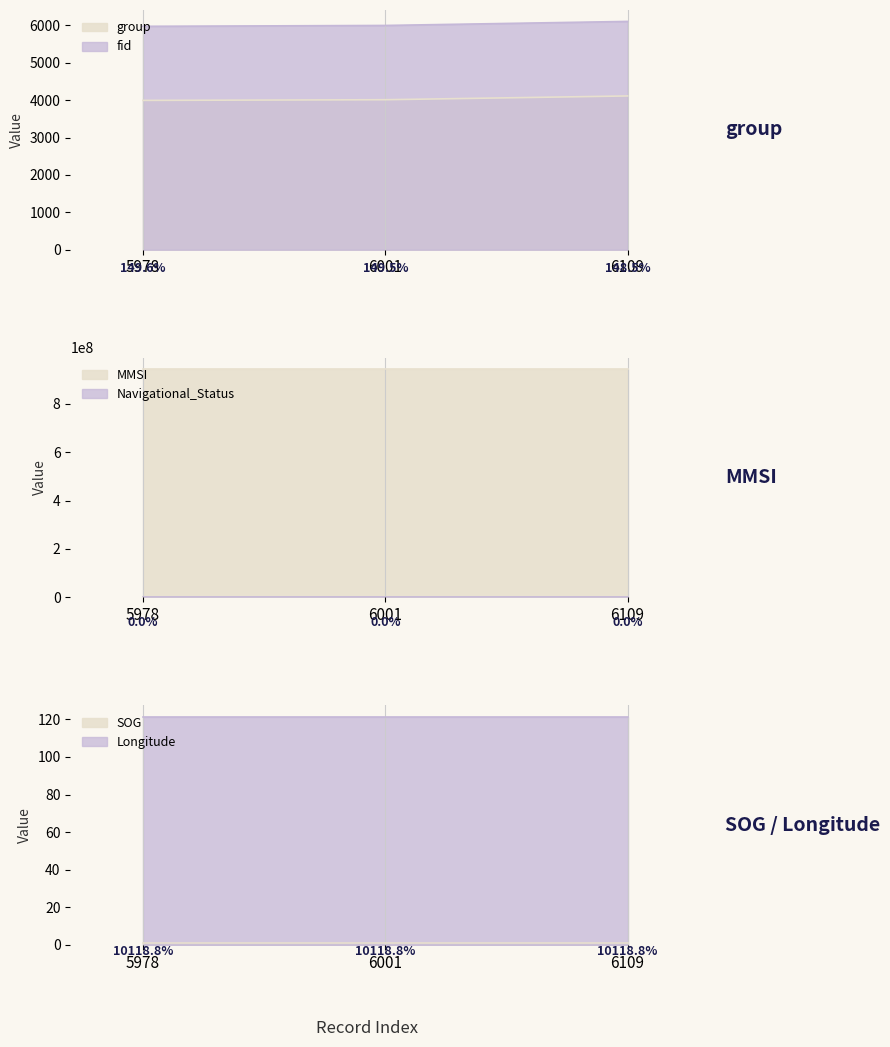

What are all the series names shown in the legend?

fid, group, MMSI, Navigational_Status, SOG, Longitude